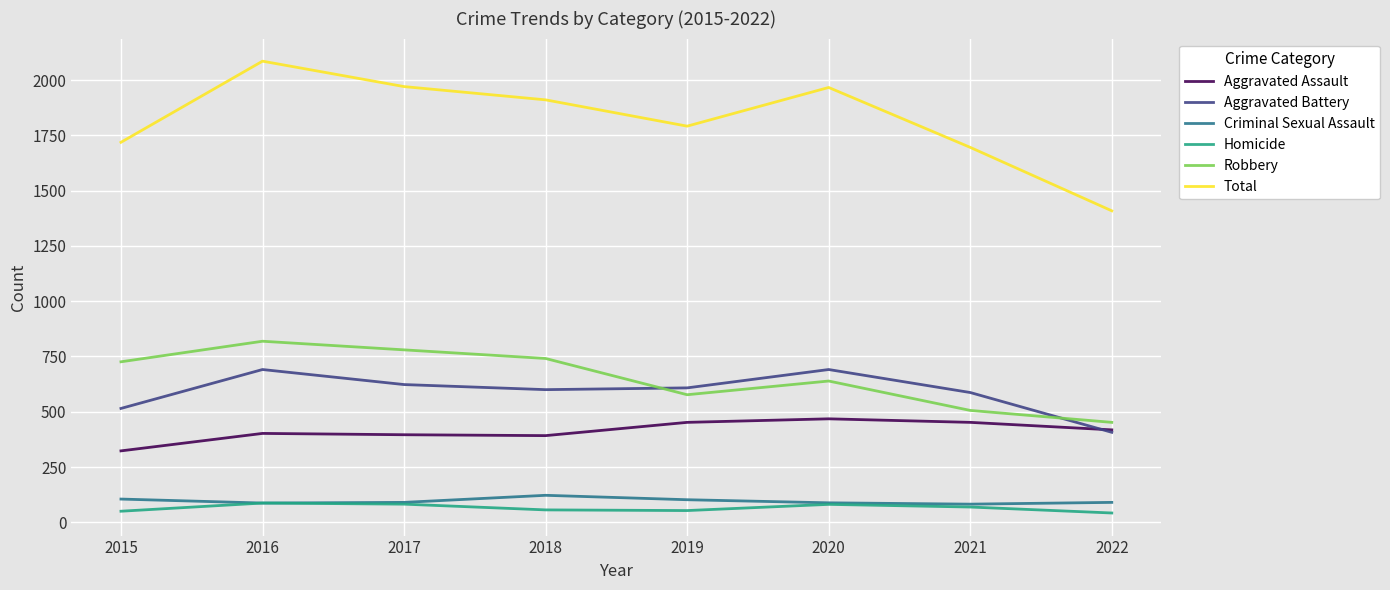

What is the greatest value displayed?

2086